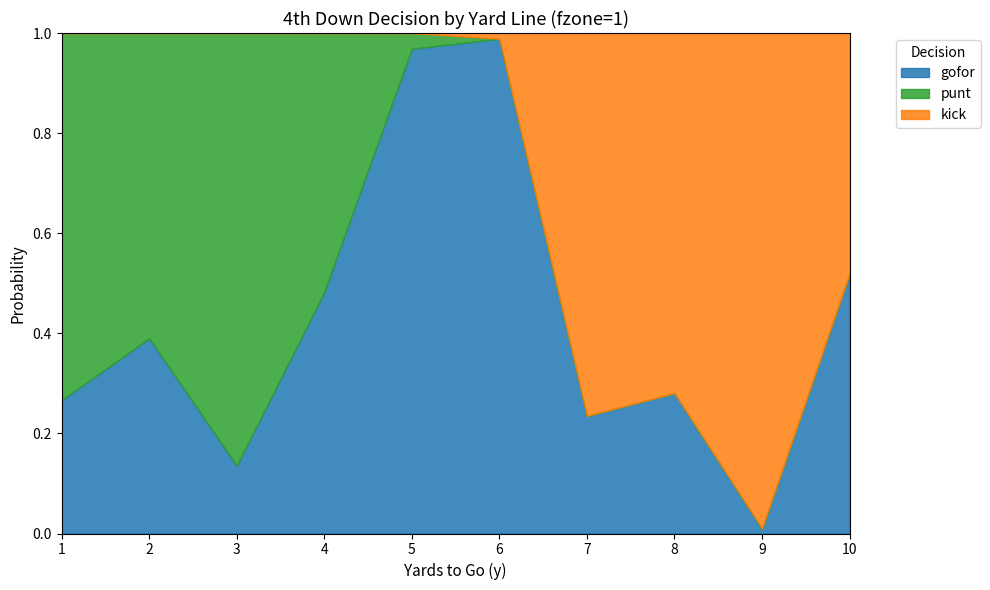

Is the value of kick at 2 greater than the value of gofor at 8?

No